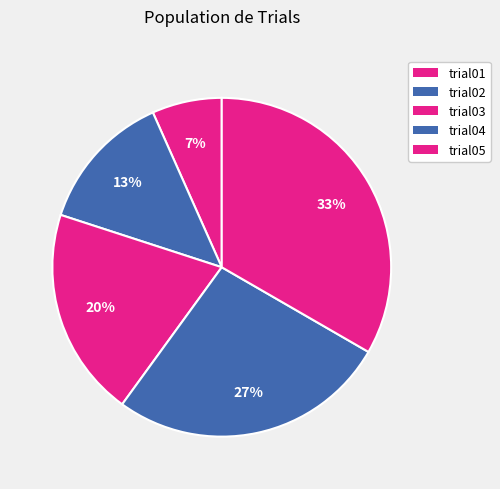

To the nearest percent, what percentage of the pie is trial04?

27%